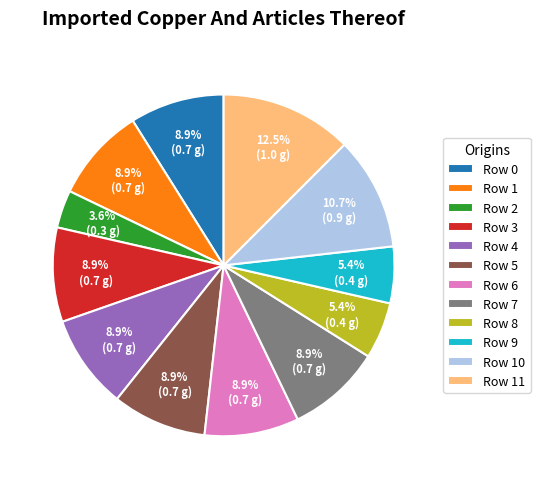

How many slices are in this pie chart?

12